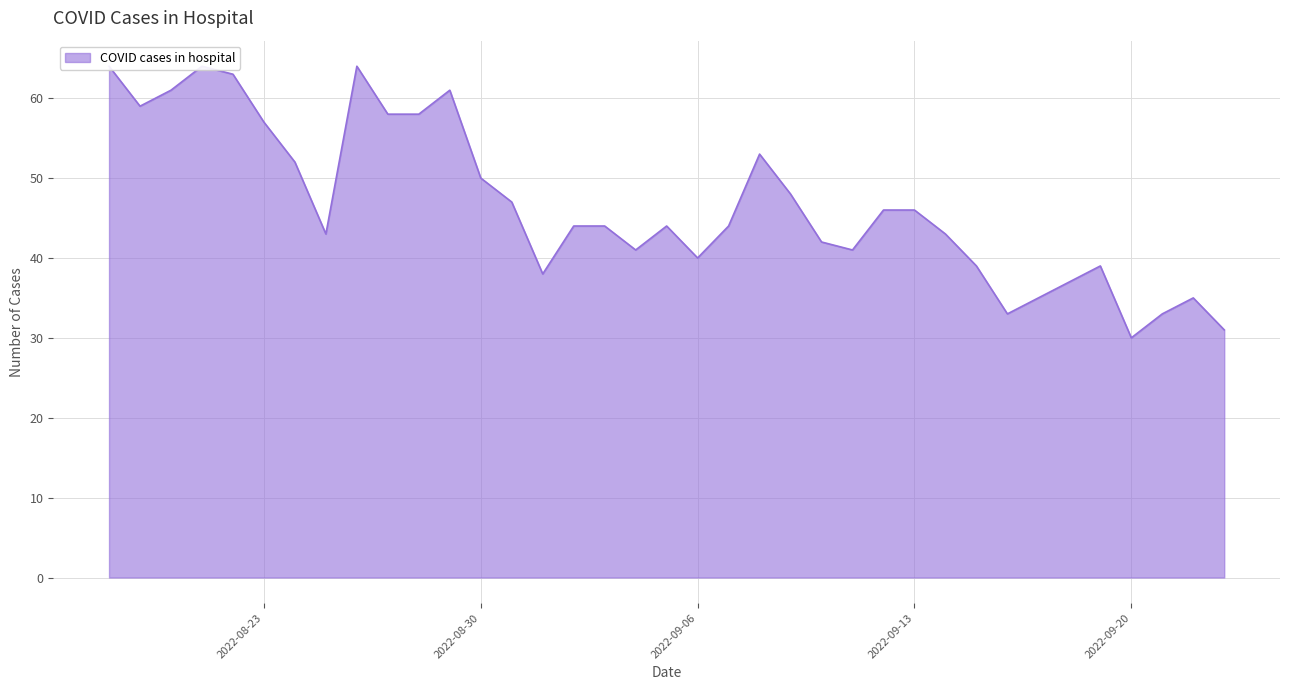

Which has a higher value, 2022-09-14 or 2022-08-25?

2022-09-14